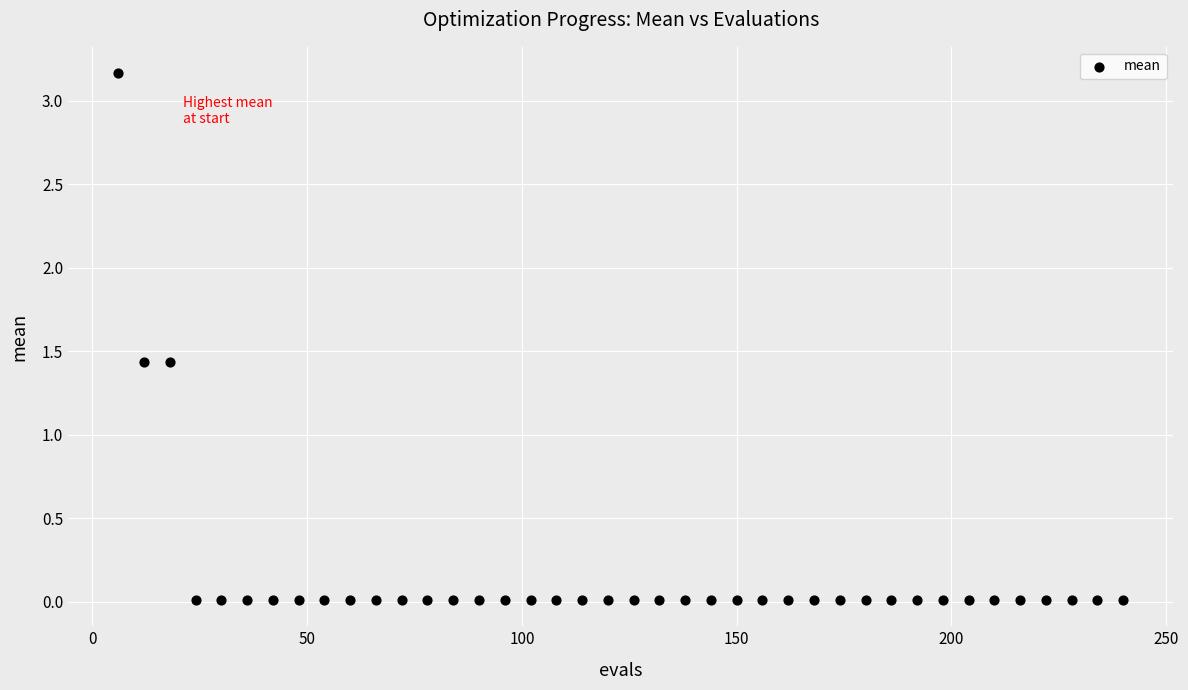

What is the range of Y values (max minus min)?

3.2